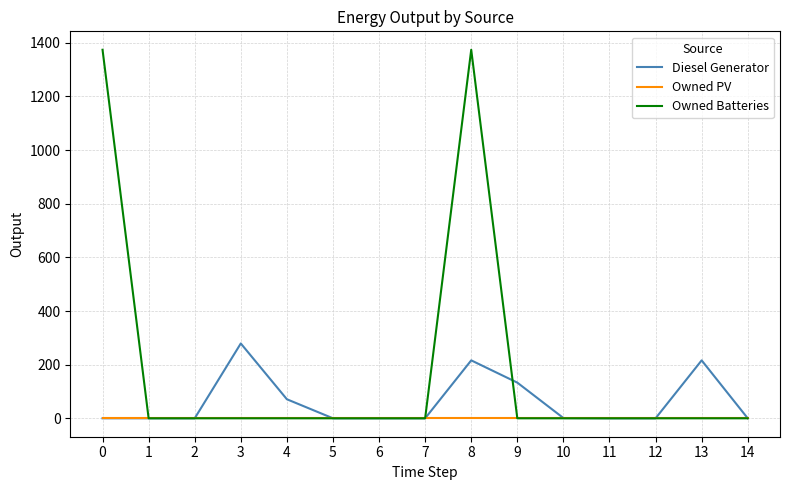

The value of Owned PV at 2 is 0. True or false?

True